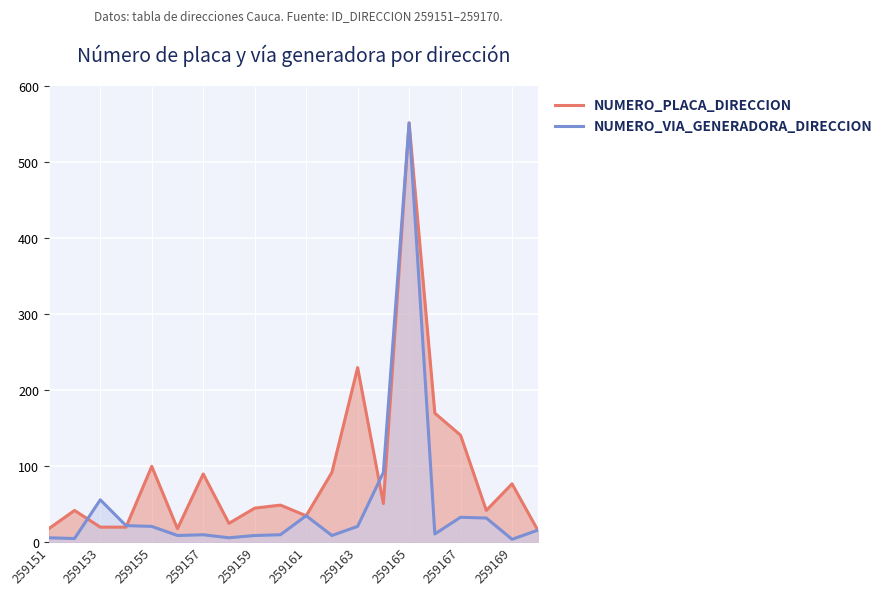

True or false: NUMERO_VIA_GENERADORA_DIRECCION has more than 2 points higher than both neighbors.

True